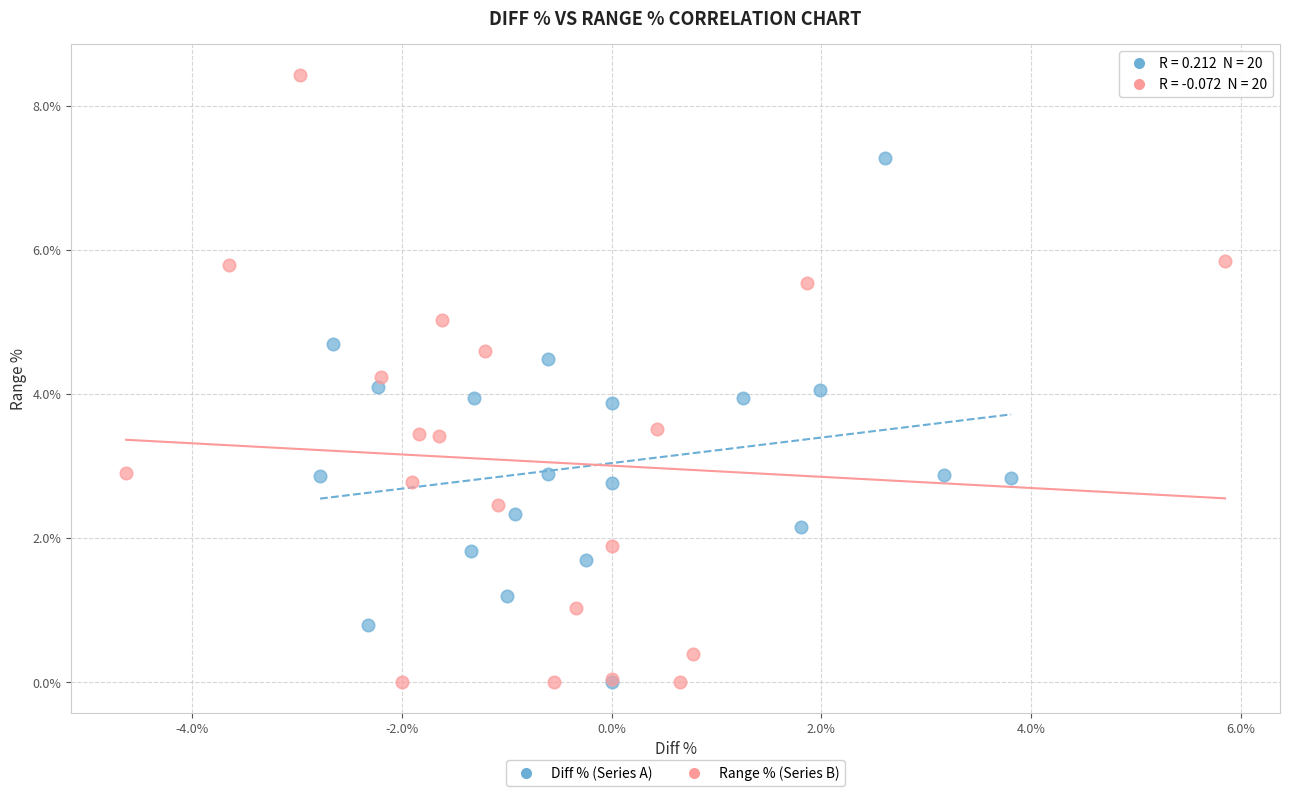

What are all the series names shown in the legend?

Diff % (Series A), Range % (Series B)